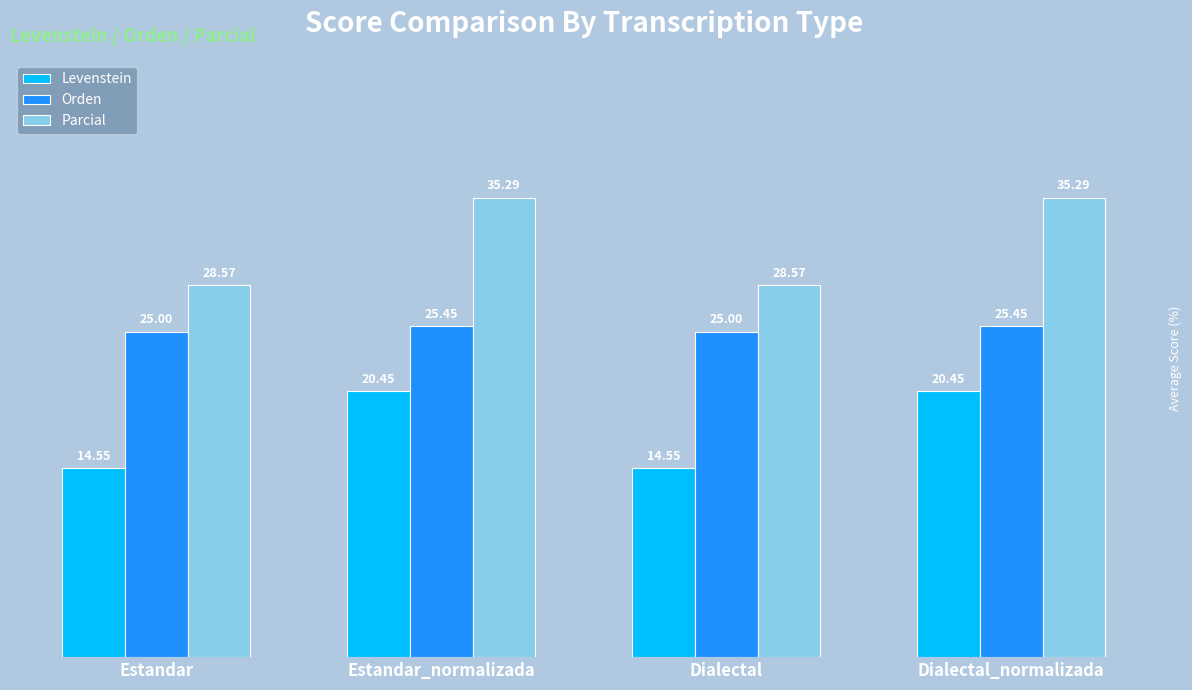

What are all the series names shown in the legend?

Levenstein, Orden, Parcial